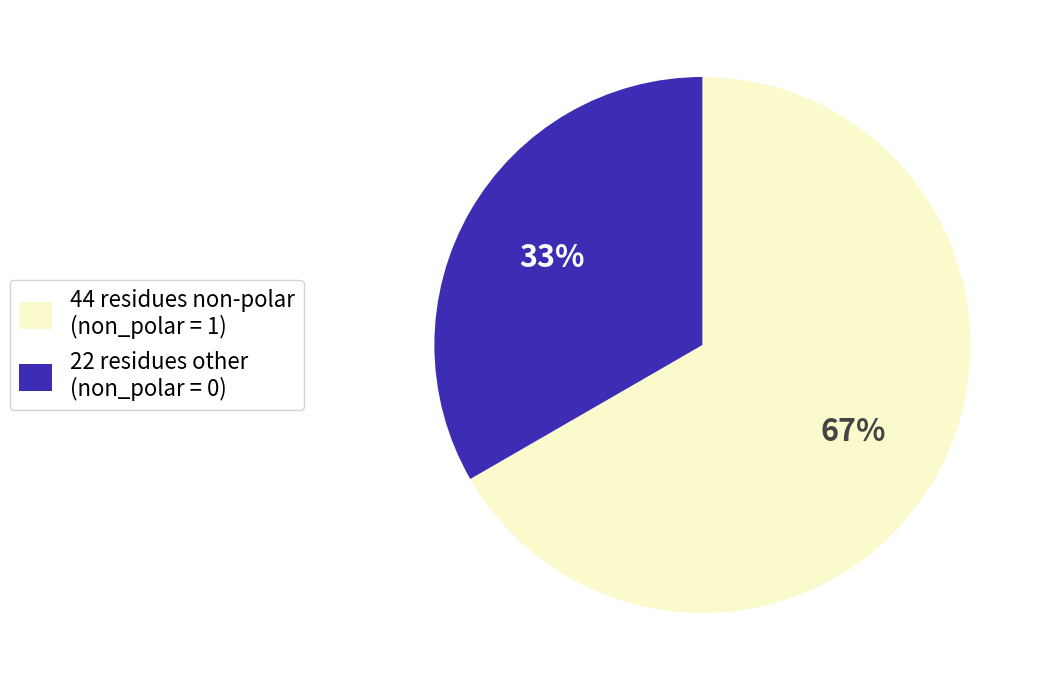

To the nearest percent, what is the combined percentage of 44 residues non-polar (non_polar = 1) and 22 residues other (non_polar = 0)?

100%